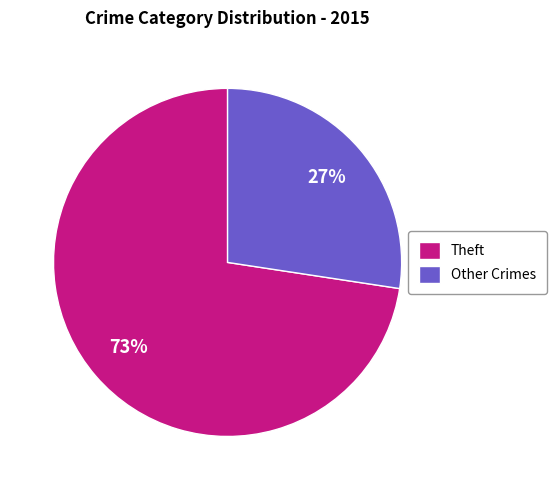

How many slices are in this pie chart?

2